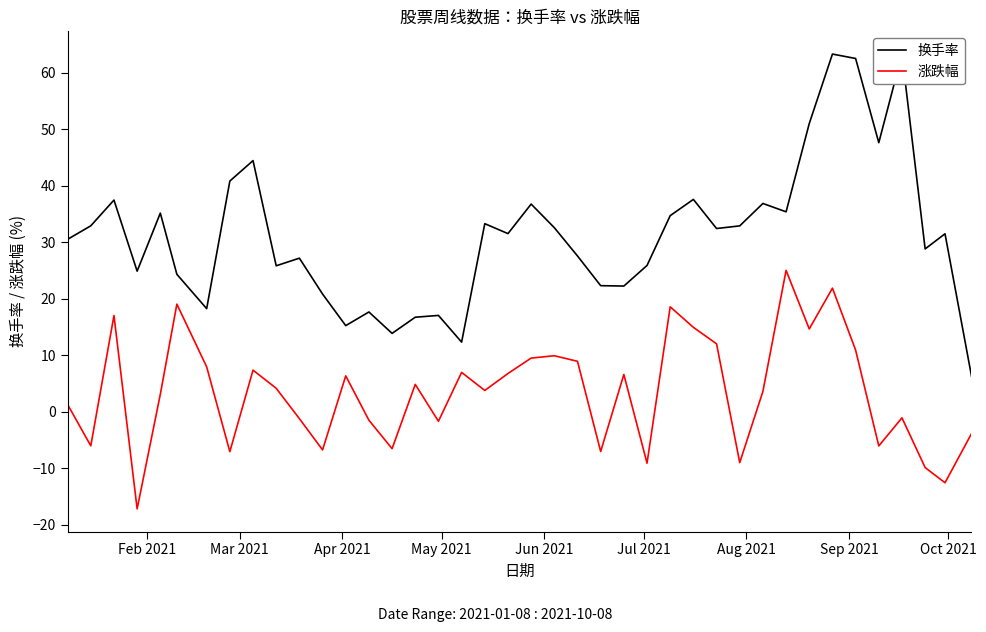

What is the maximum value for 换手率?

63.3